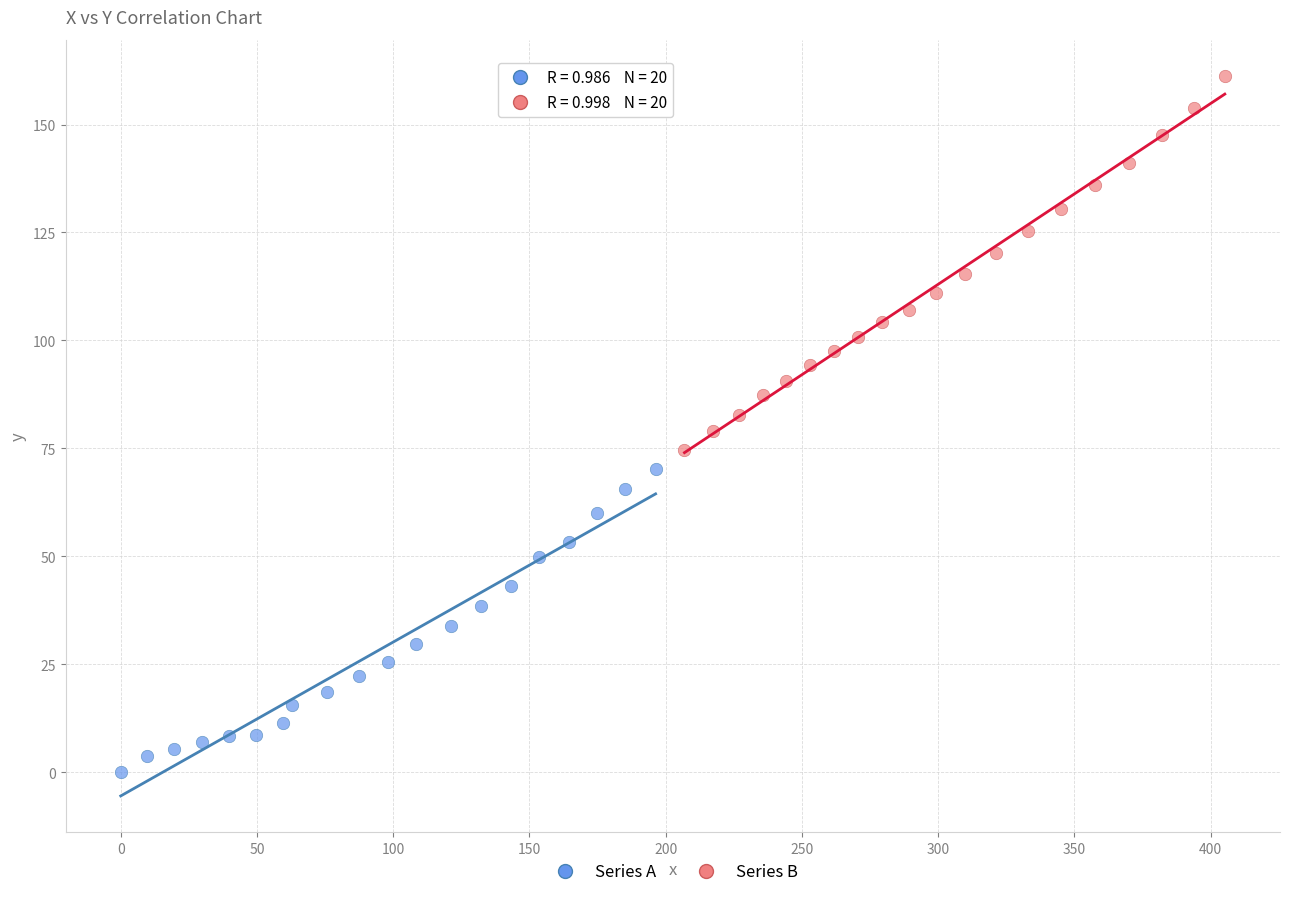

Which series contains the lowest Y value?

Series A